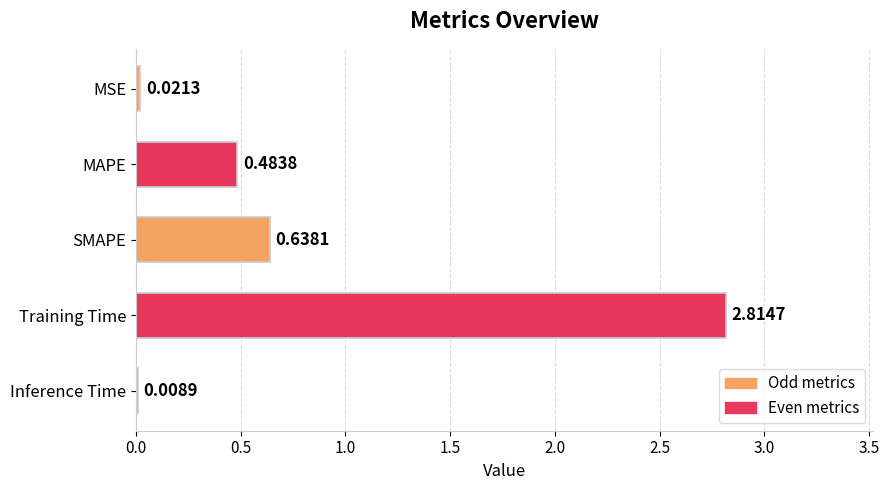

What is the change in value from MAPE to SMAPE?

+0.2